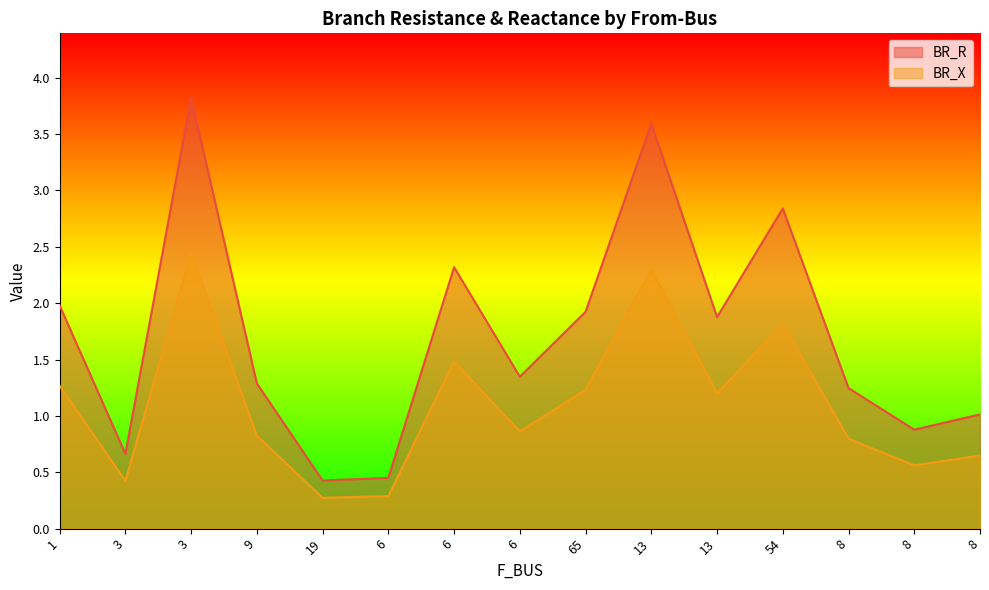

What is the sum of the BR_X values at 19 and 8?

0.9